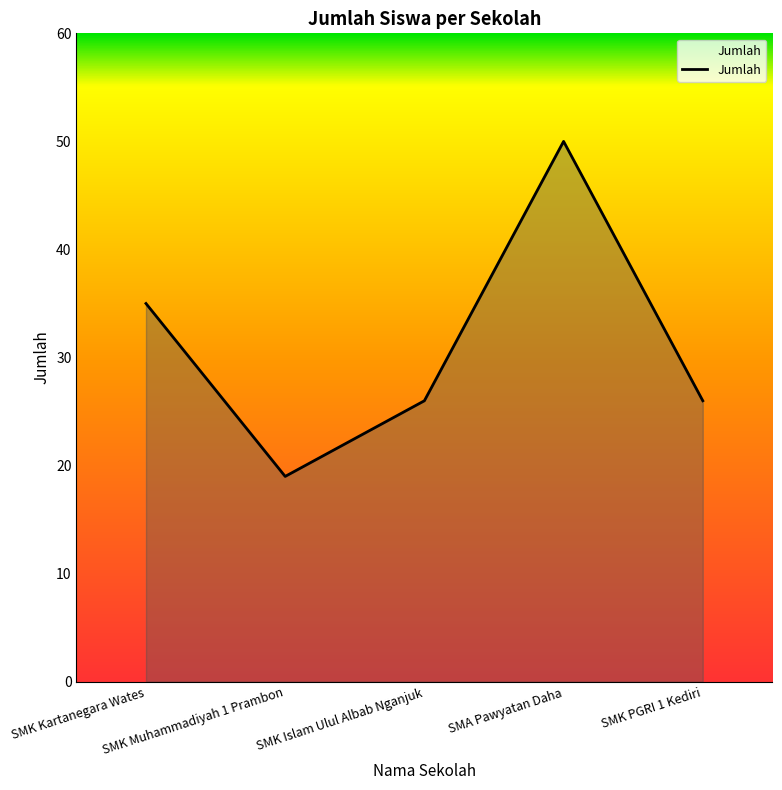

True or false: there are more than 1 points higher than both neighbors.

False